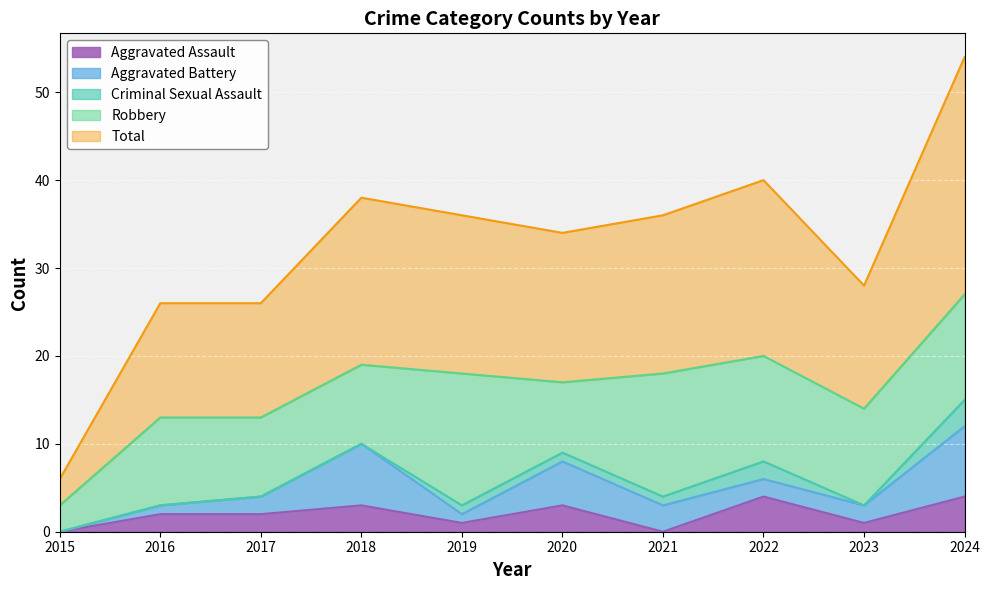

In Aggravated Battery, how many points are higher than both neighbors (excluding endpoints)?

2